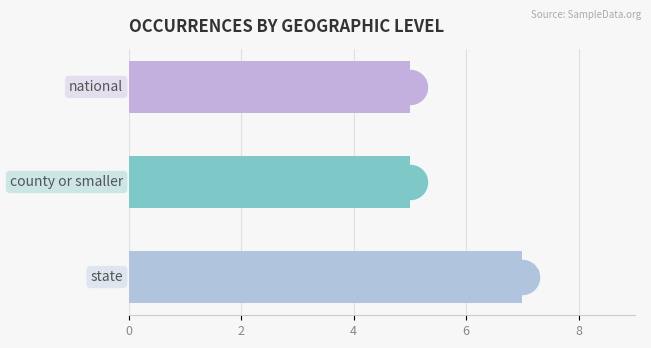

Approximately how many times larger is the value at 2 compared to 0?

0.7